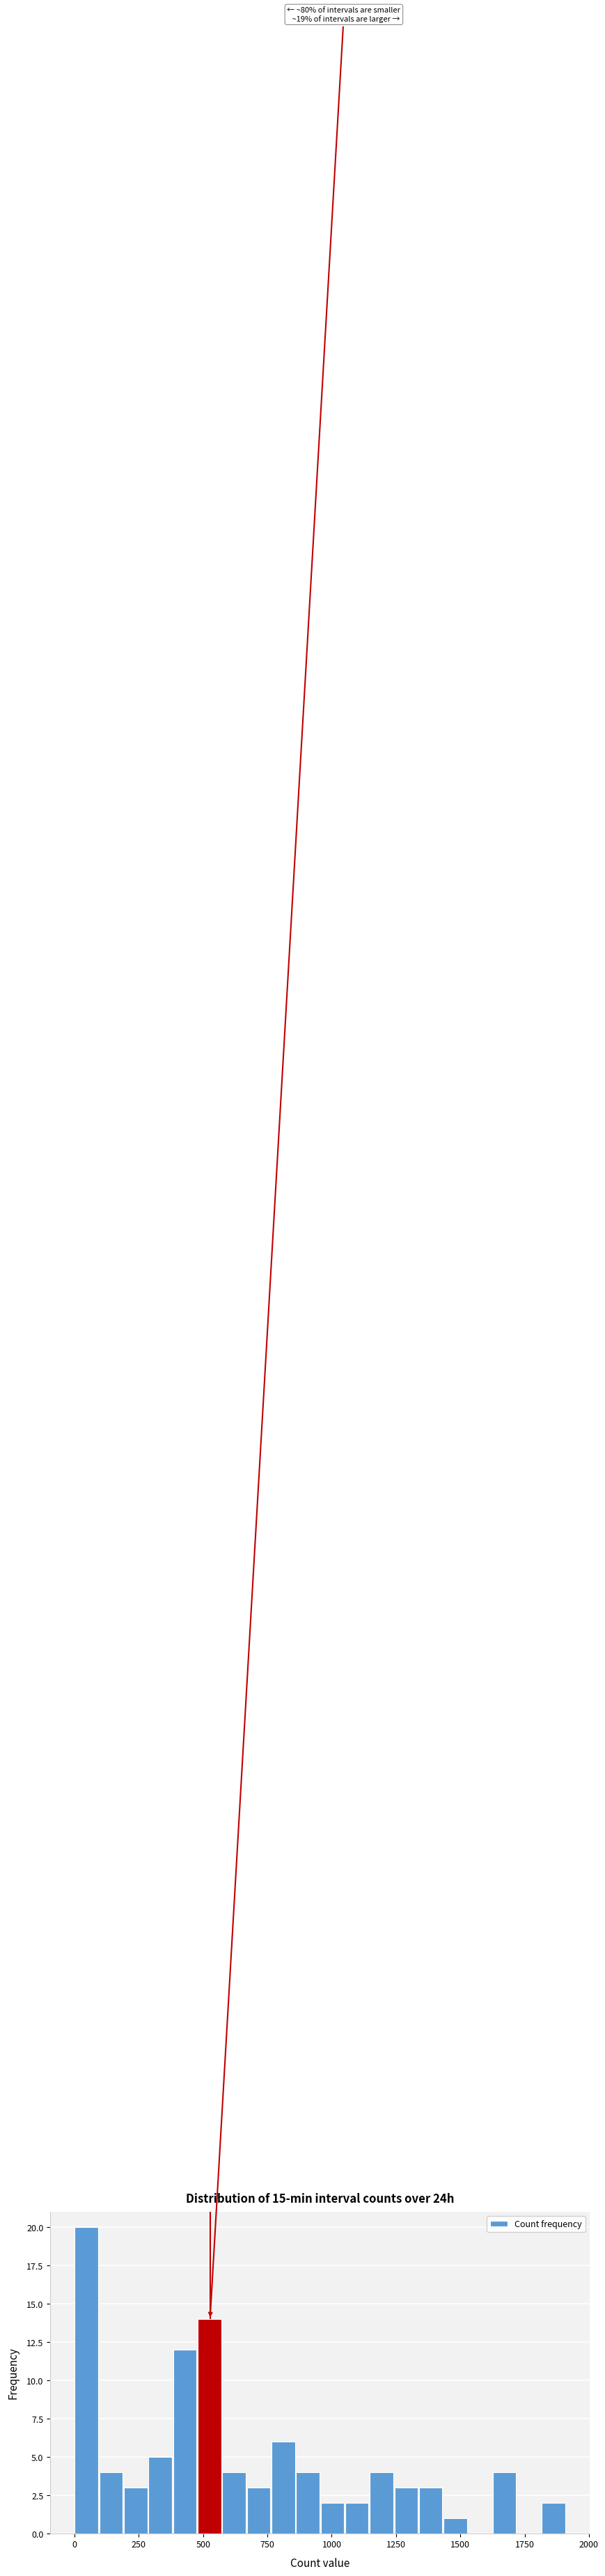

Around what value on the x-axis is the tallest bar? Give the approximate position of its centre, as read against the axis.

50